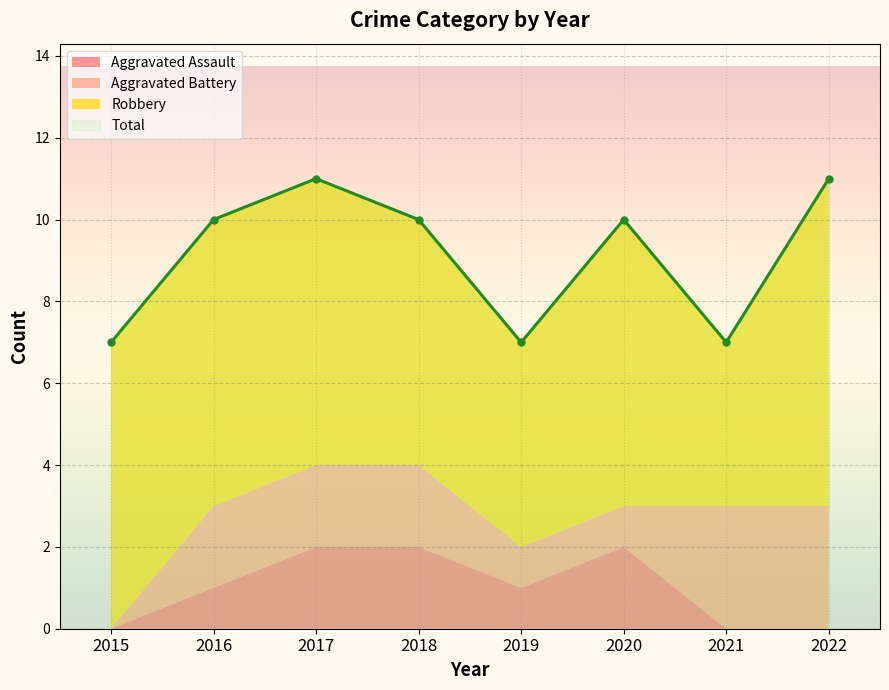

Rank the series by their maximum value, from lowest to highest.

Aggravated Assault, Aggravated Battery, Robbery, Total